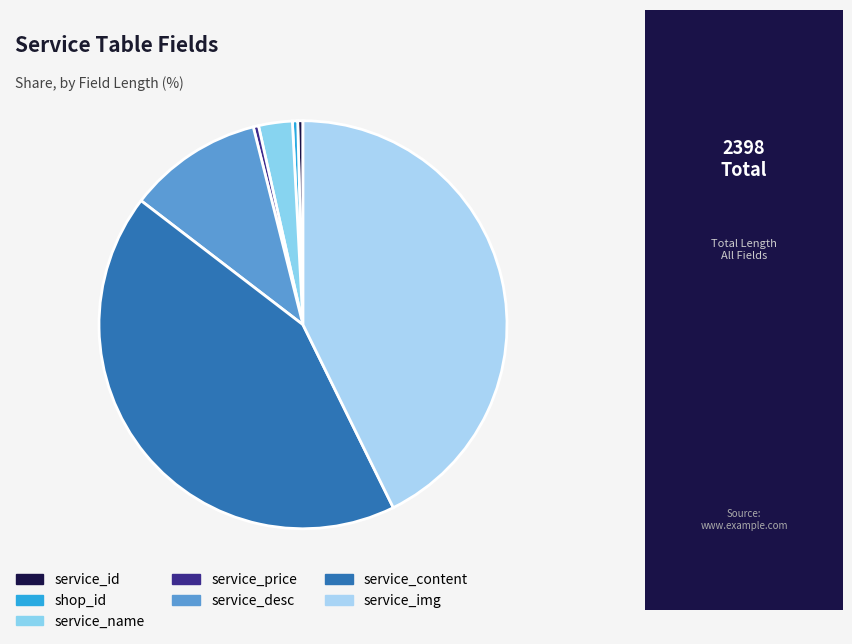

How much of the chart is everything except service_name?

97.3%